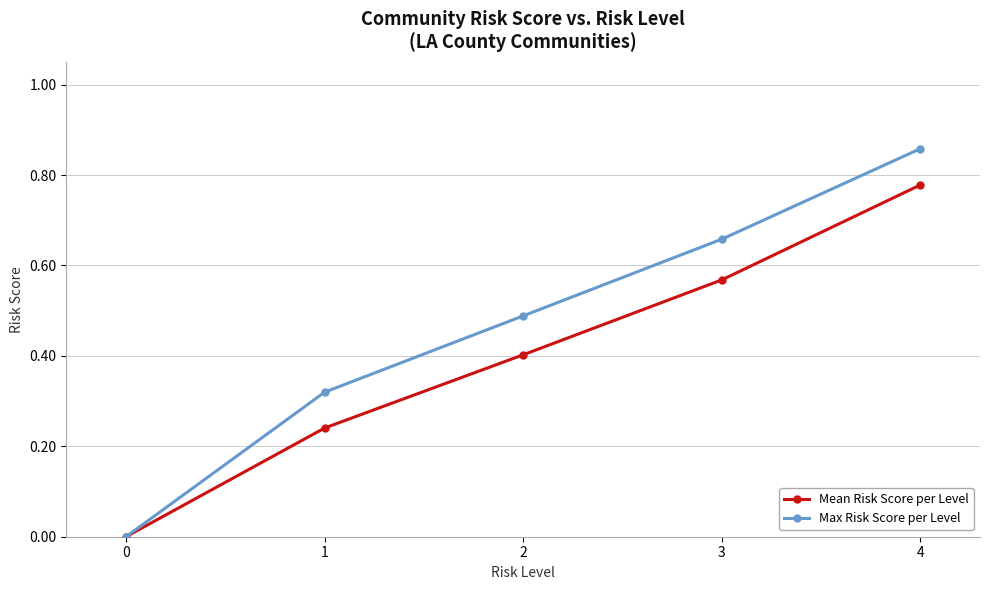

Is it true that Mean Risk Score per Level equals 0.1 at 1?

False